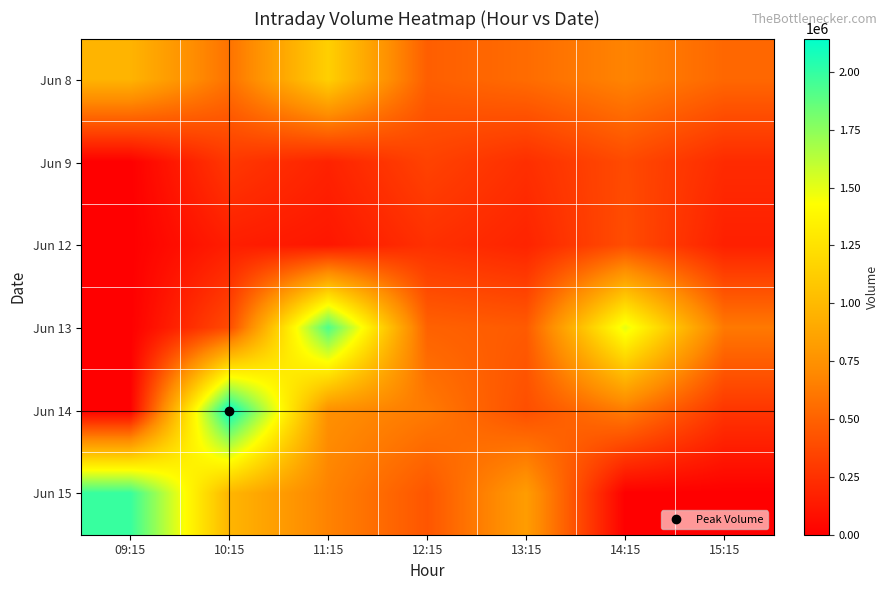

Reading left to right, extract all data points from this chart.

Jun 8: 09:15=962912	10:15=585923	11:15=1136920	12:15=482686	13:15=550900	14:15=674659	15:15=528311
Jun 9: 09:15=0	10:15=287154	11:15=177894	12:15=340186	13:15=240410	14:15=380677	15:15=220641
Jun 12: 09:15=0	10:15=155150	11:15=118920	12:15=247504	13:15=184380	14:15=394691	15:15=165808
Jun 13: 09:15=0	10:15=385774	11:15=1923712	12:15=500000	13:15=462722	14:15=1498264	15:15=618215
Jun 14: 09:15=0	10:15=2143516	11:15=741337	12:15=624969	13:15=402510	14:15=634061	15:15=273584
Jun 15: 09:15=1987731	10:15=973093	11:15=666875	12:15=438018	13:15=818333	14:15=0	15:15=0